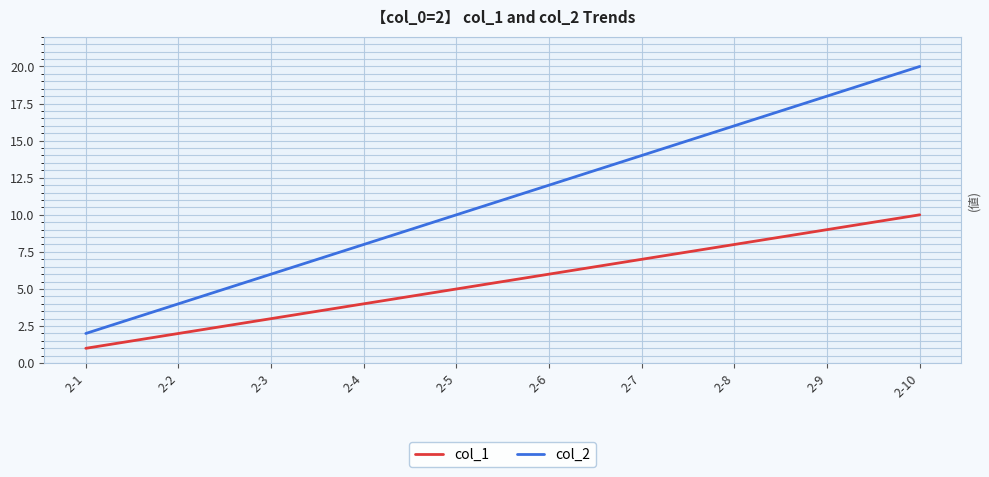

Which series has the largest total across all categories?

col_2